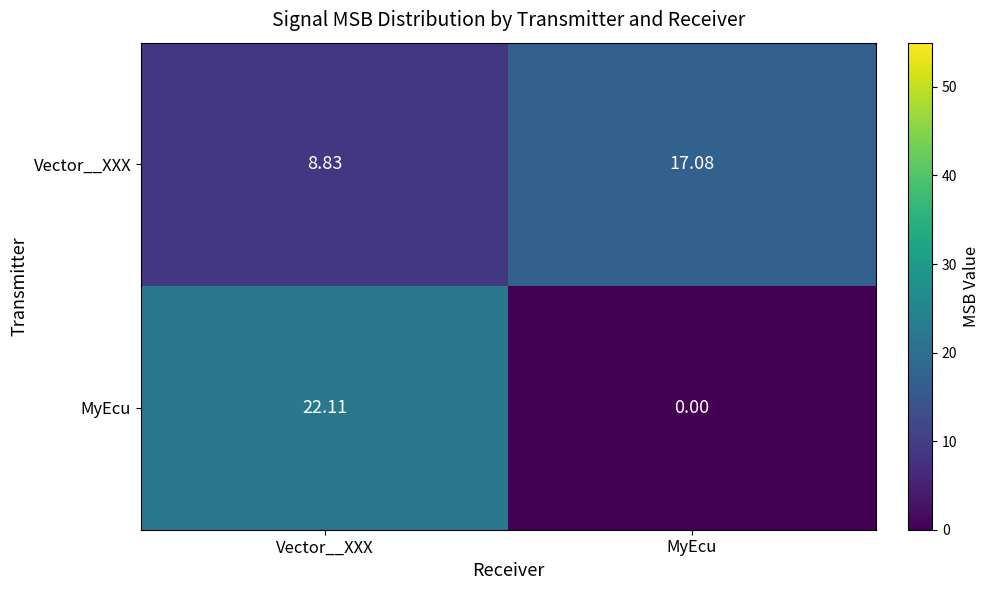

How many distinct data groups are displayed?

2